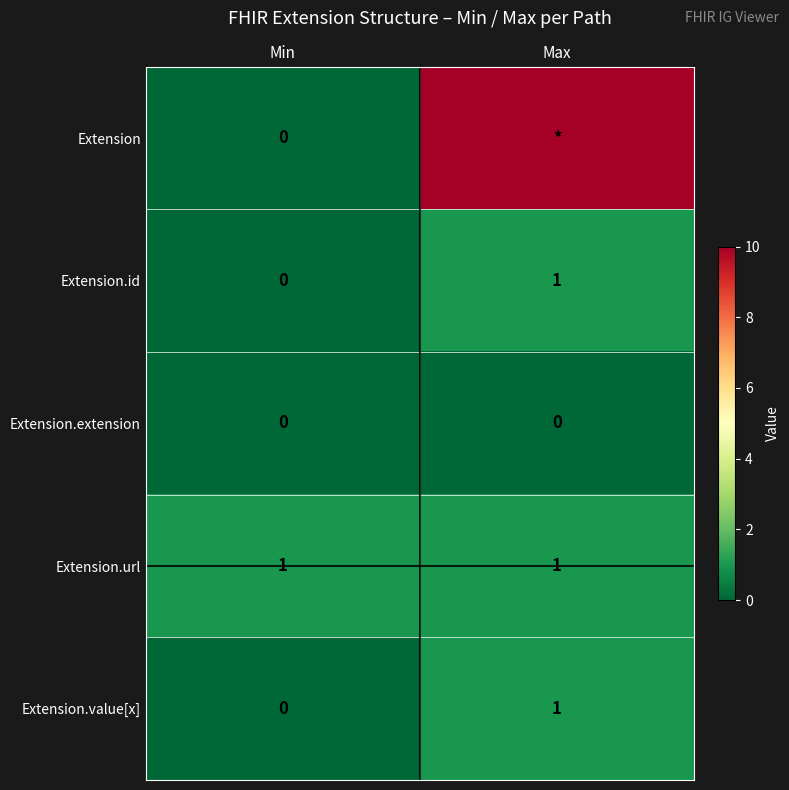

At which category does the chart reach its minimum across all series?

Min